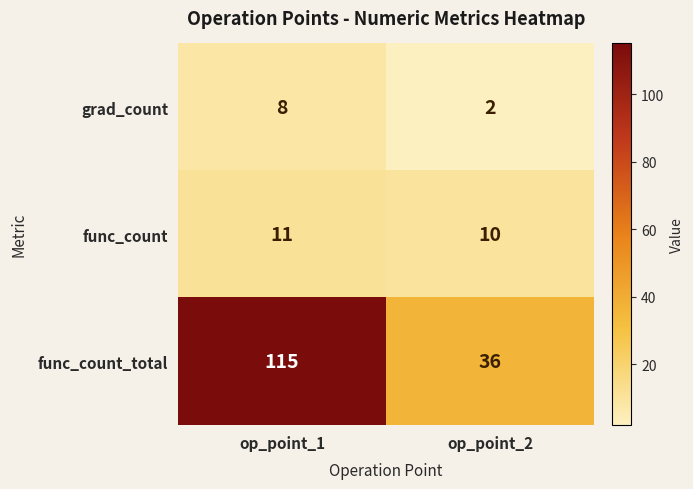

At which label does grad_count reach its peak?

op_point_1